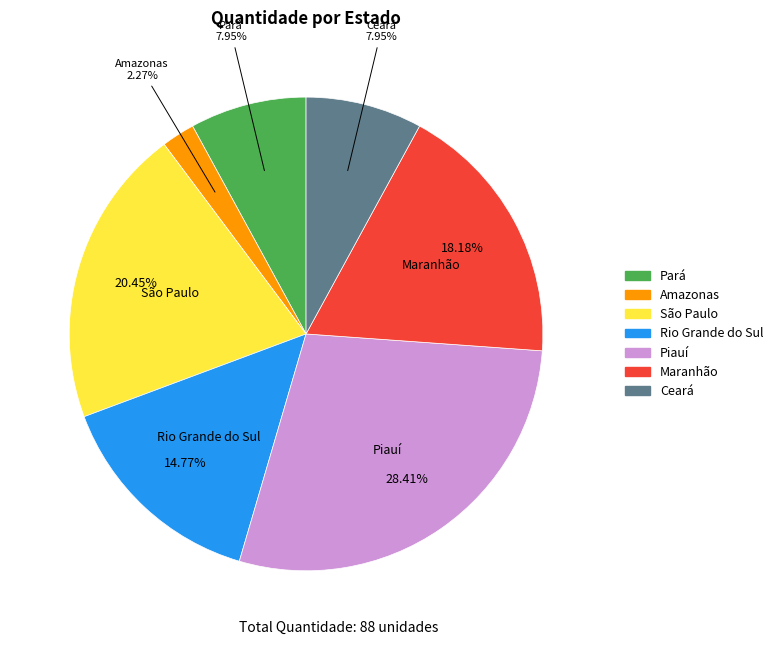

What is the largest slice in the pie chart?

Piauí